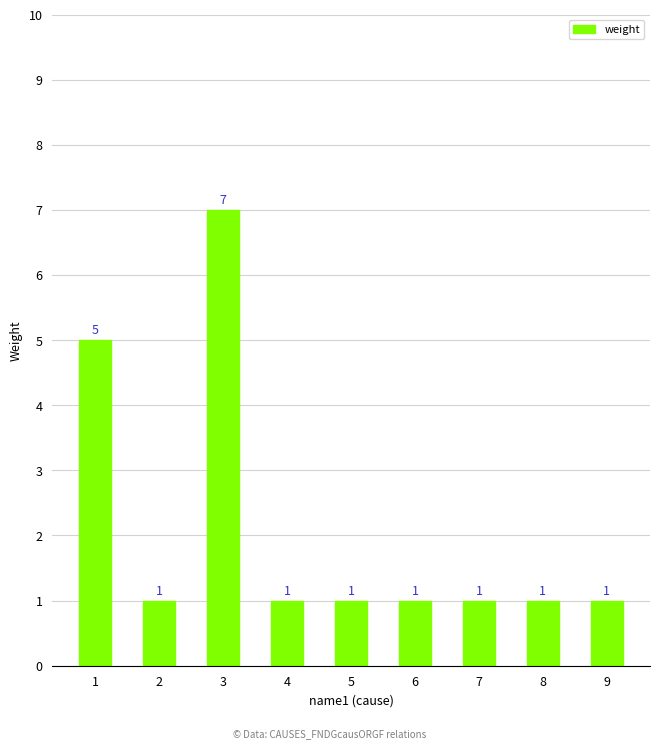

Approximately how many times larger is the value at 3 compared to 7?

7.0